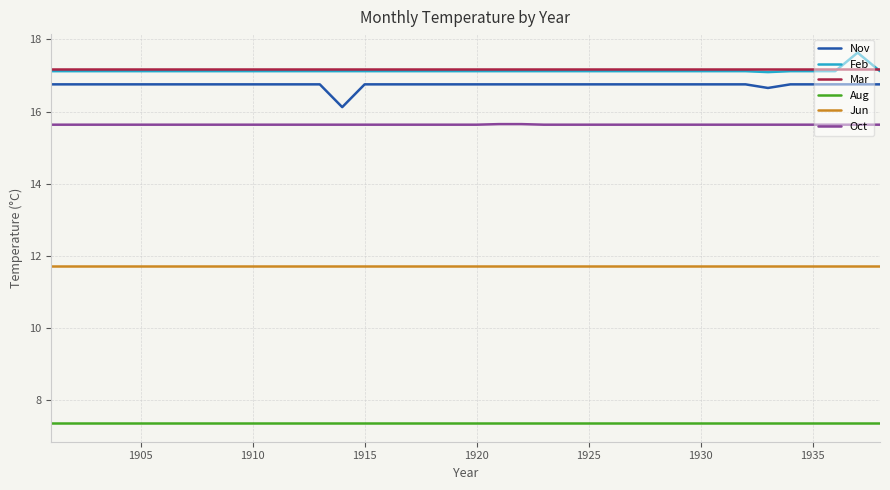

What is the minimum value shown in the chart?

7.4